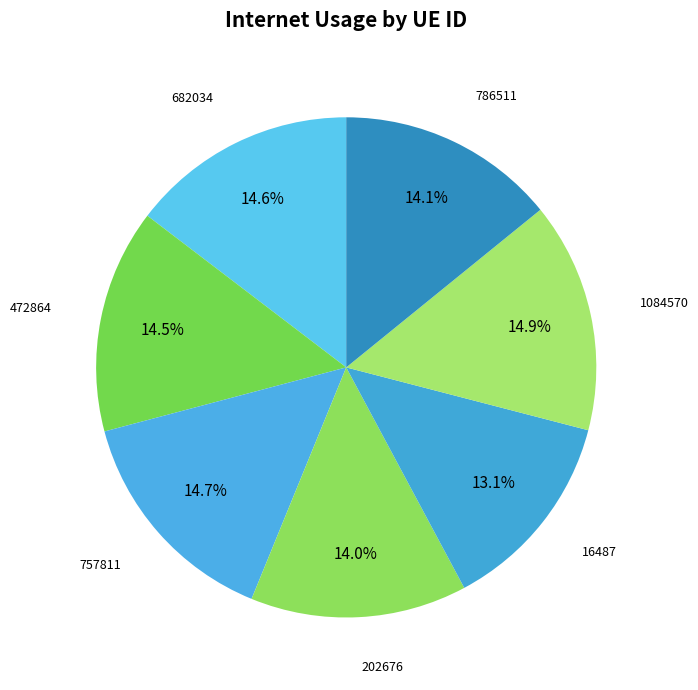

How many segments does this pie chart have?

7